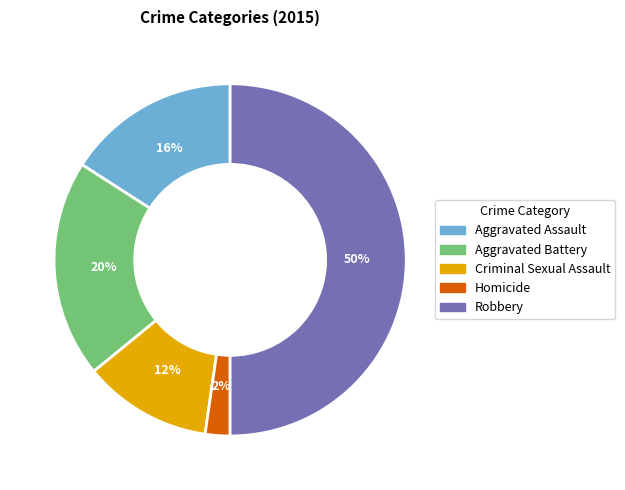

To the nearest percent, what portion does Aggravated Assault represent?

16%